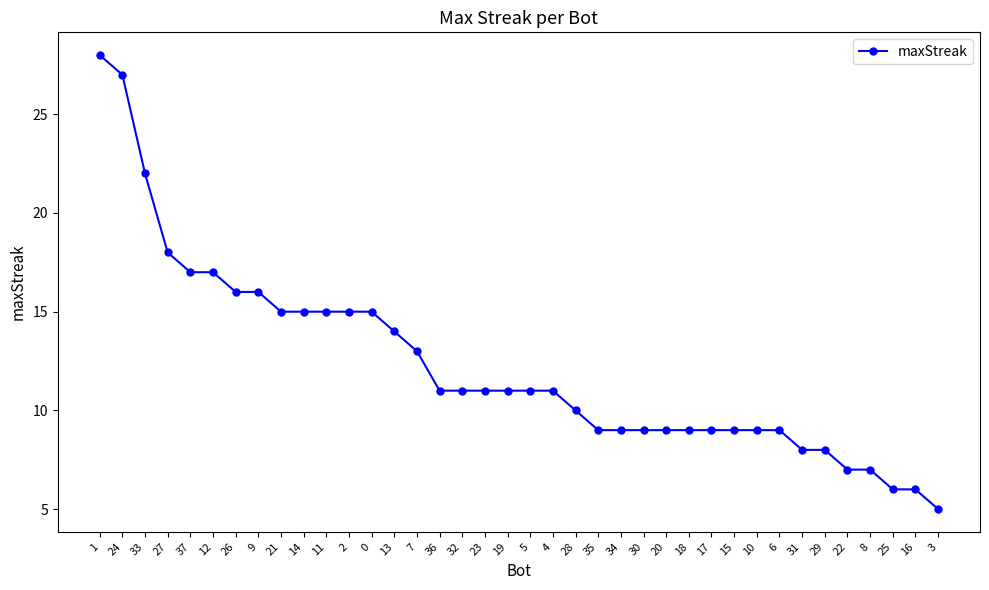

Is this an area chart (filled region under the line)?

No